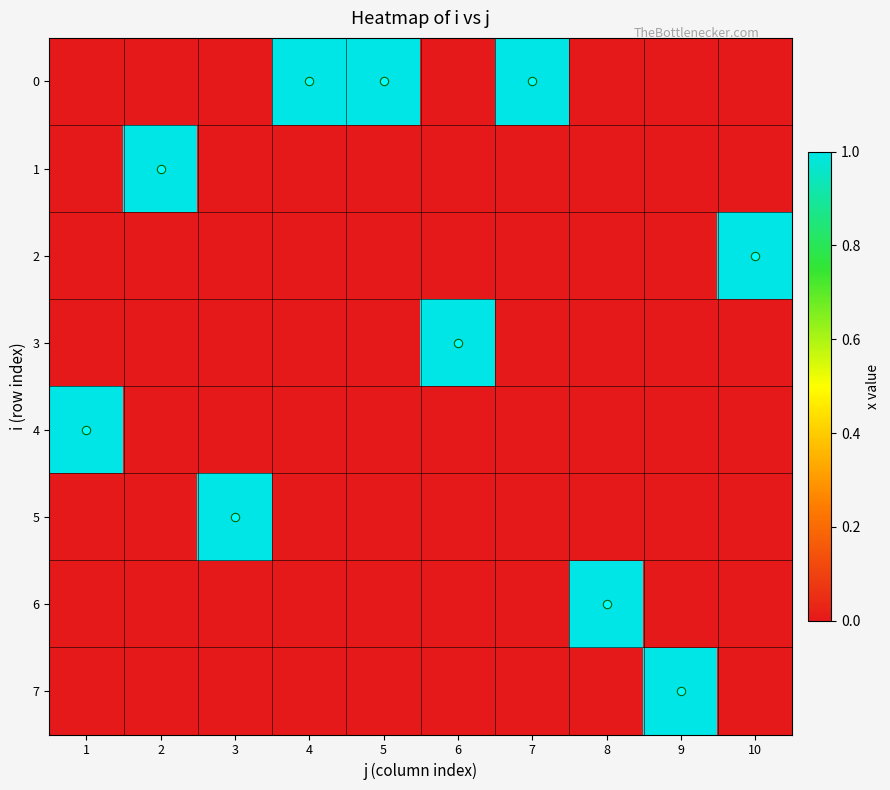

What is the total value across all series at 5?

1